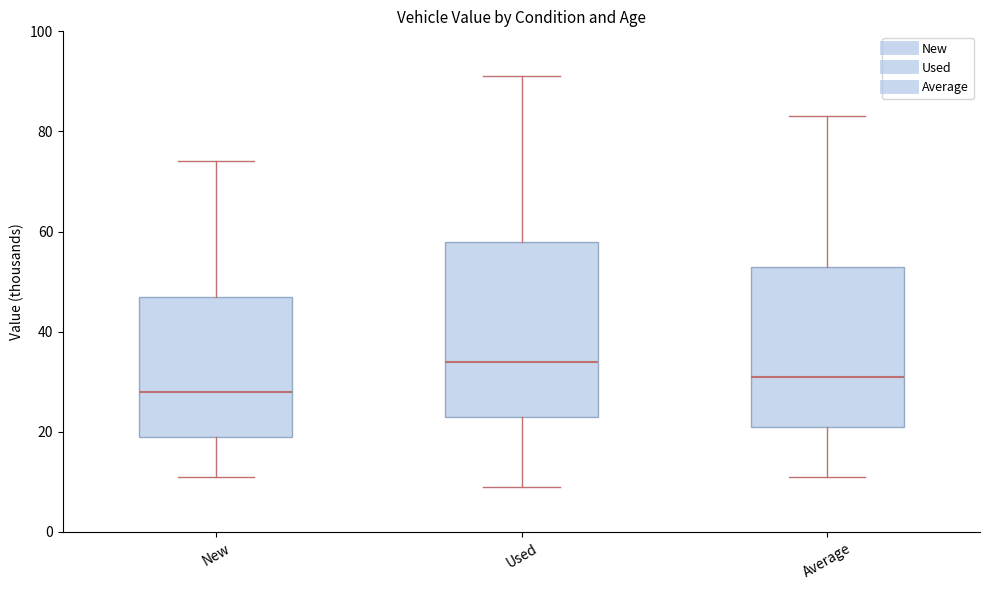

Where is the upper edge of the box for Average on the y-axis? The values are not printed on the chart, so give them approximately, as read against the axis.

54